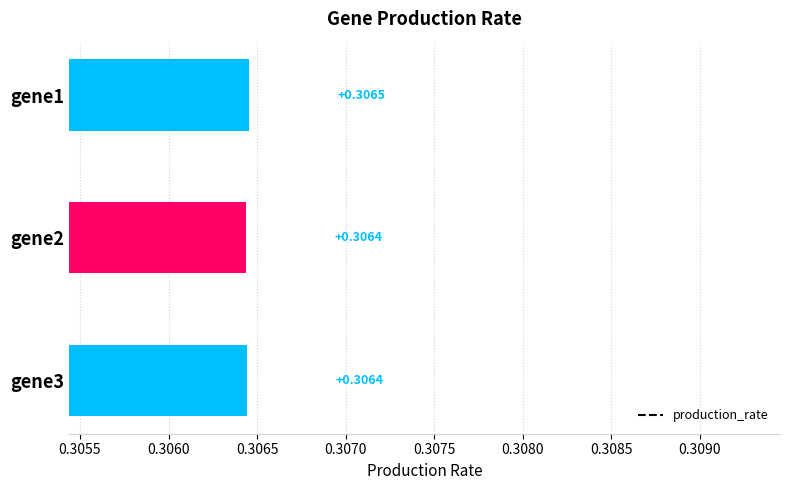

What is the sum of all values?

0.9